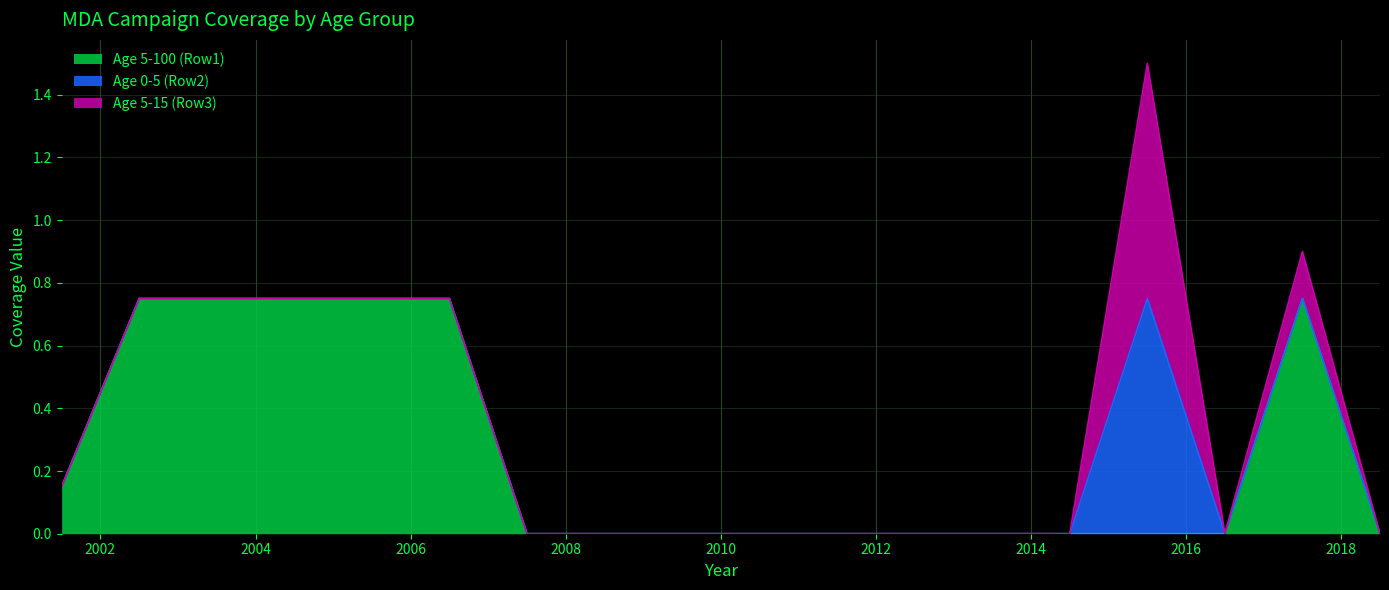

Which label corresponds to the smallest value in the chart?

2007.5